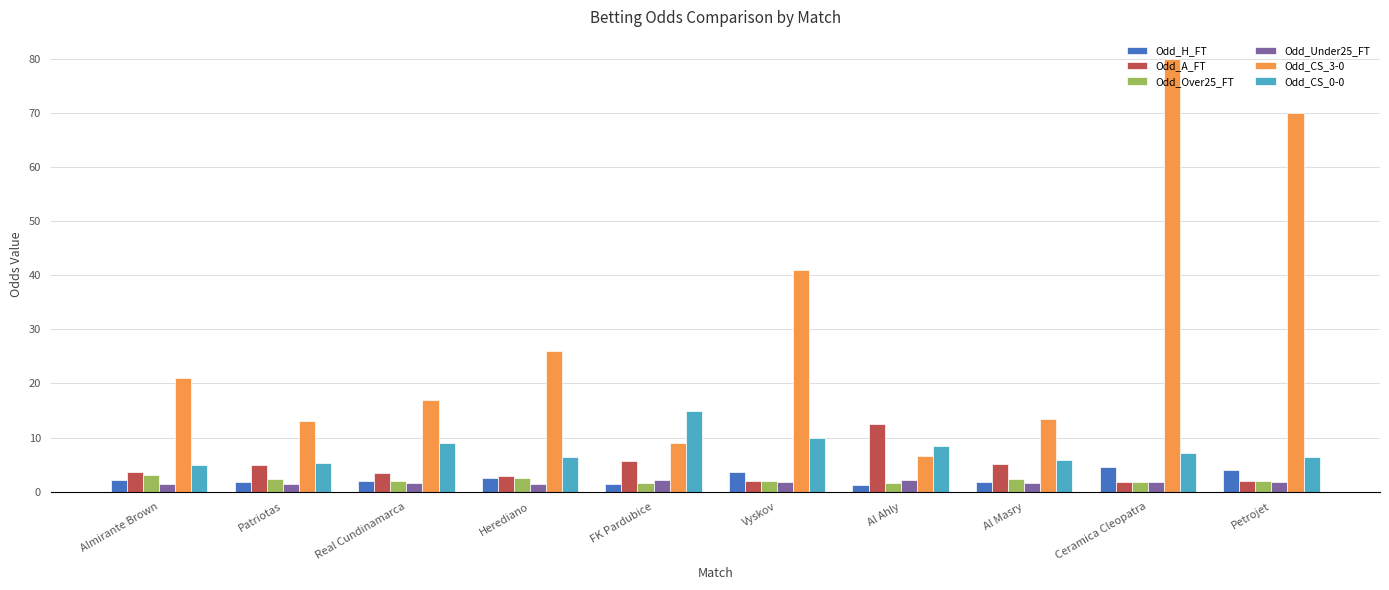

What is the difference between the maximum and second lowest values in the Odd_H_FT series?

3.3